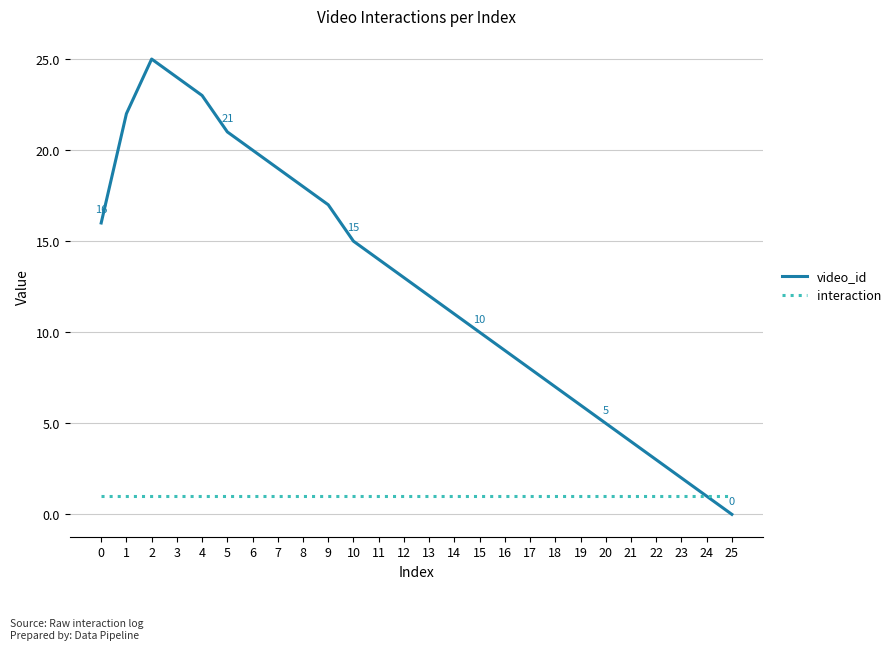

Which series has the widest spread of values?

video_id